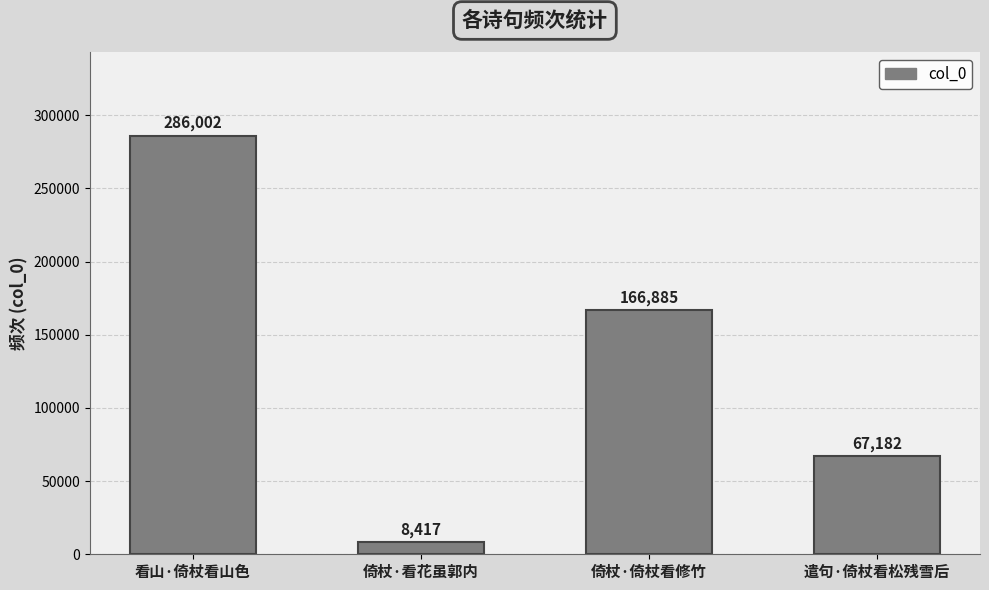

What is the difference between the maximum and minimum values?

277585